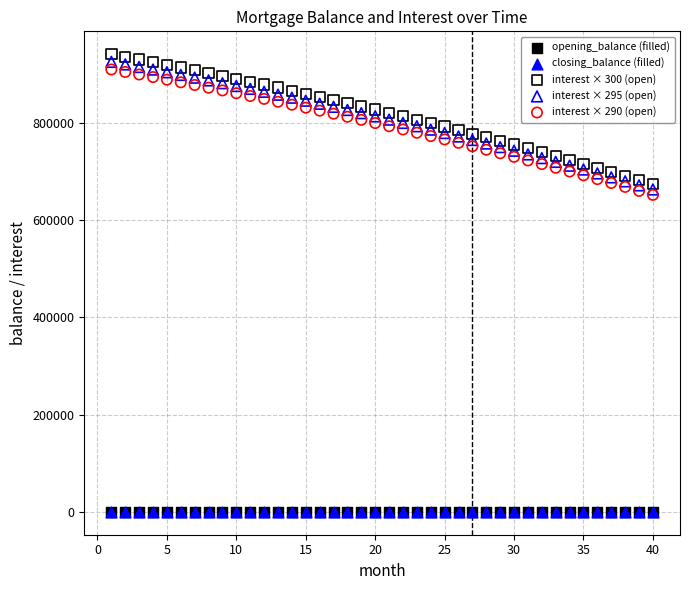

Which series contains the highest Y value?

interest × 300 (open)